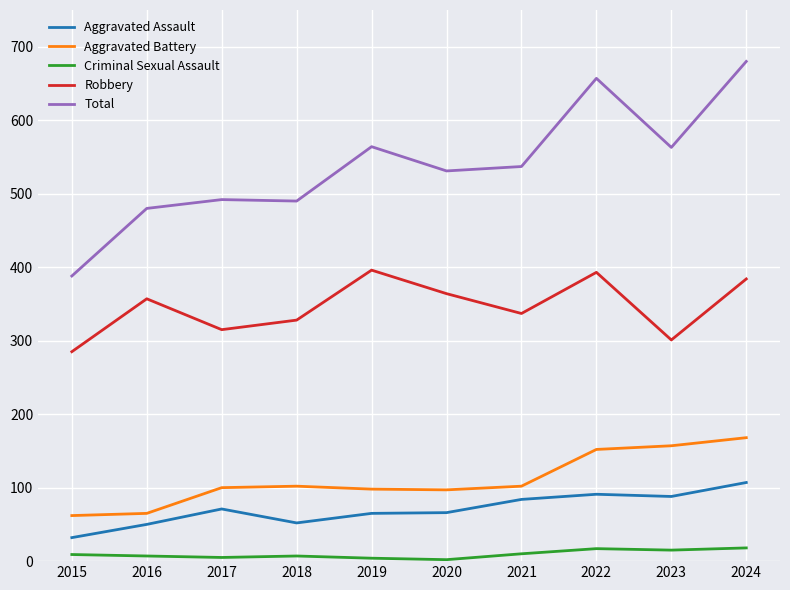

What is the sum of all Aggravated Battery values?

1103